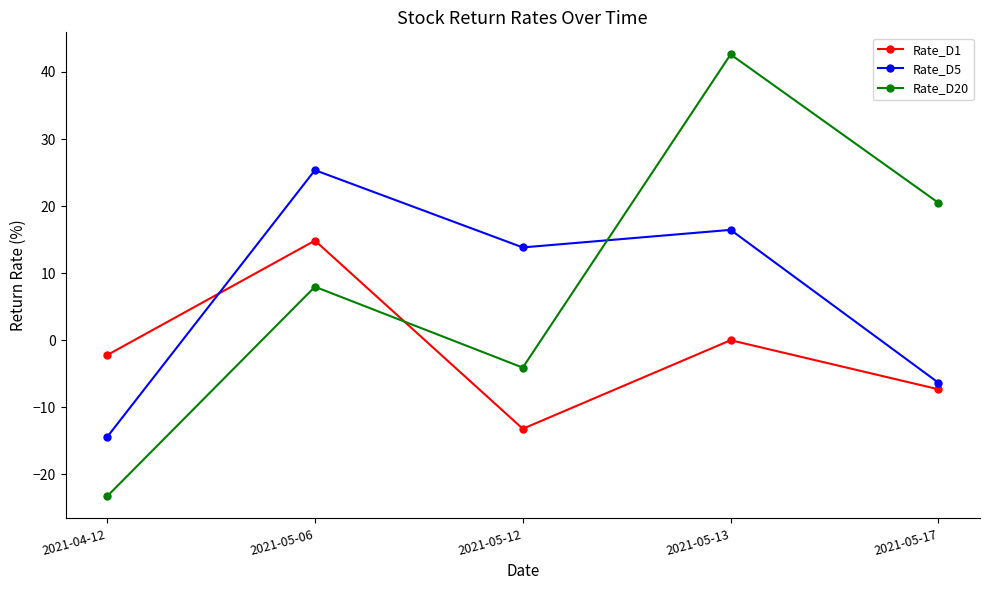

At which category is the sum across all series the highest?

2021-05-13